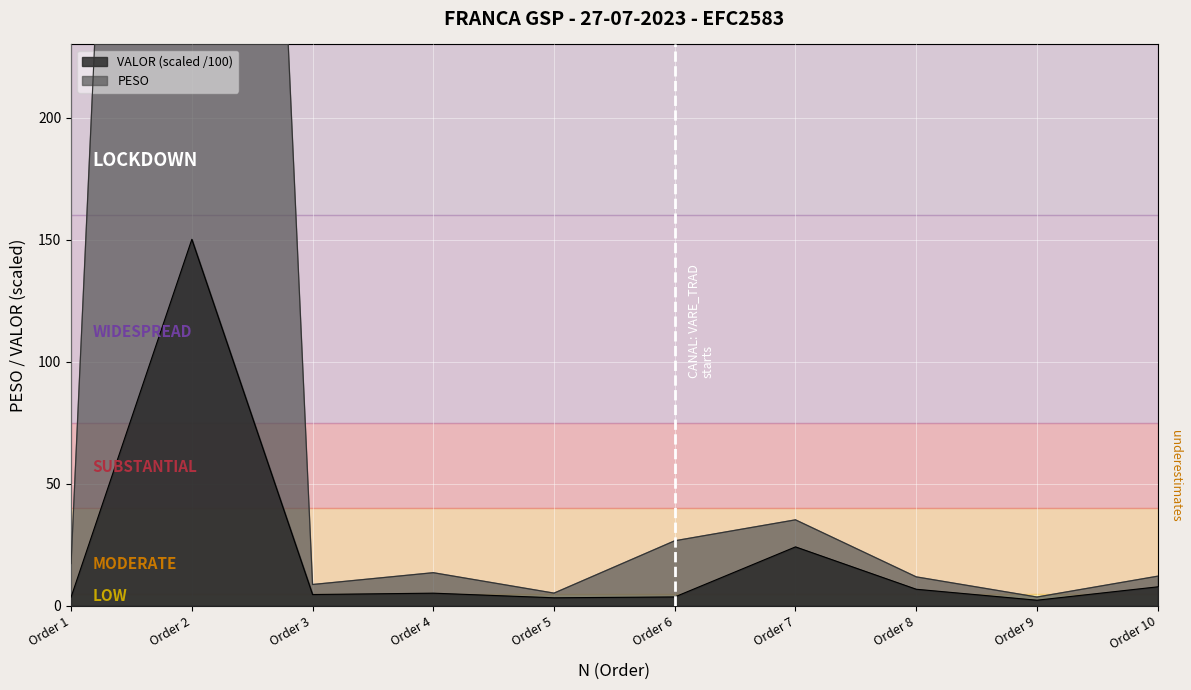

What is the value of the VALOR point at the 5th from the left?

3.2